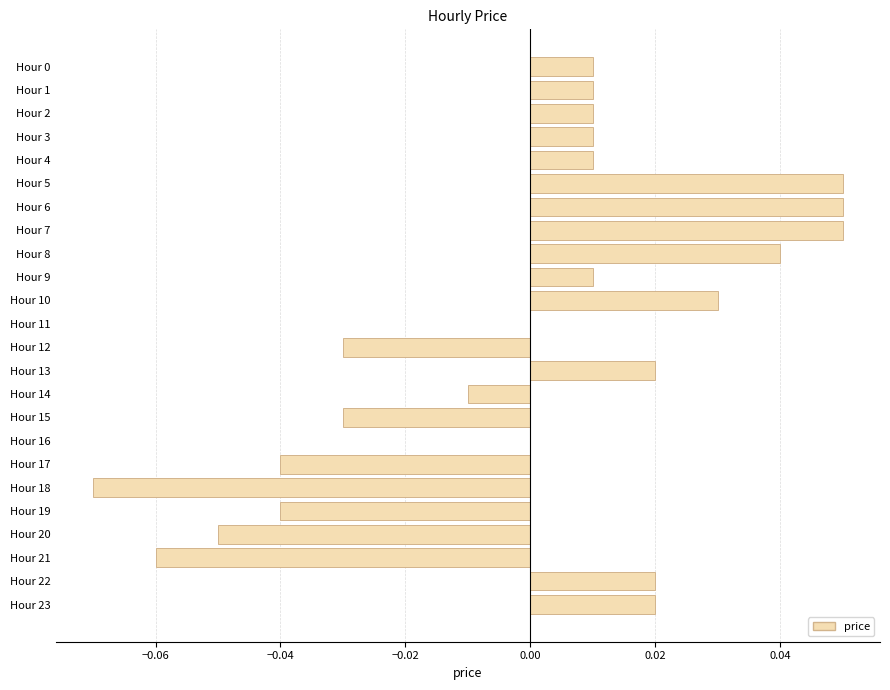

Between Hour 15 and Hour 10, which is larger?

Hour 10